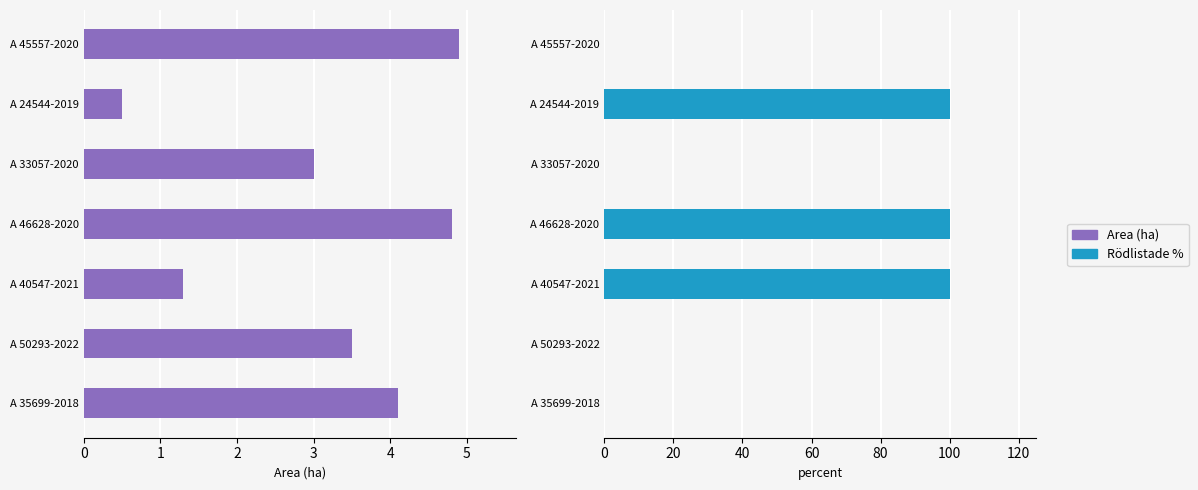

What is the total value across all series at A 45557-2020?

4.9